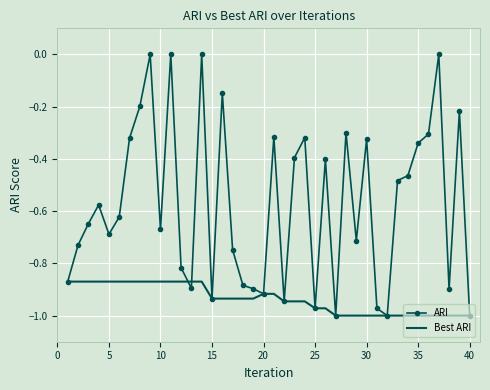

Which series has the largest range (max minus min)?

ARI